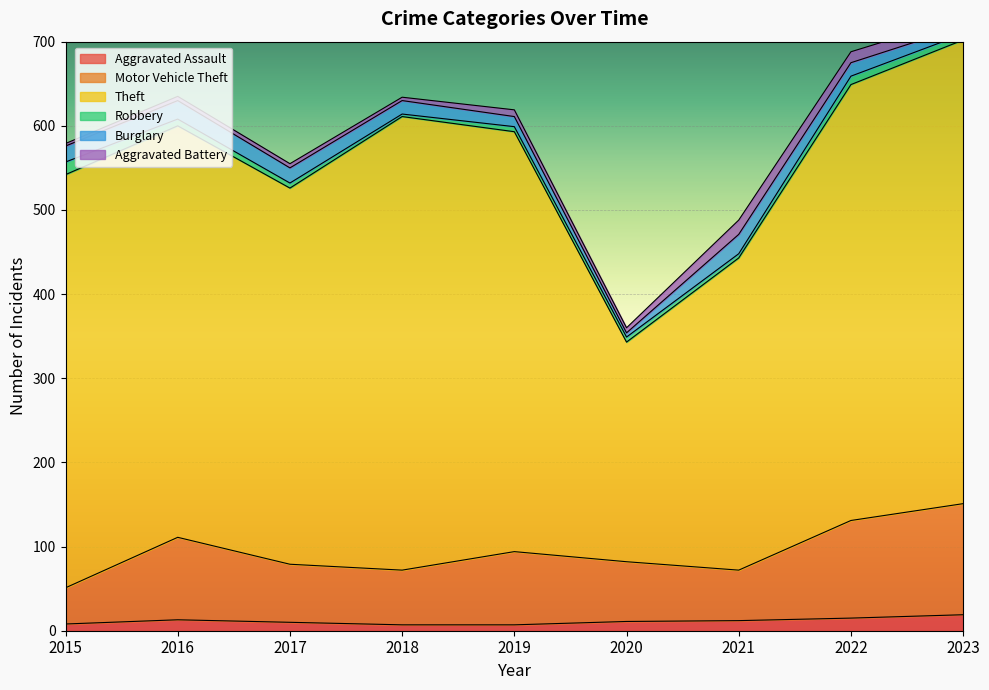

Which category has the highest value across all series?

2023